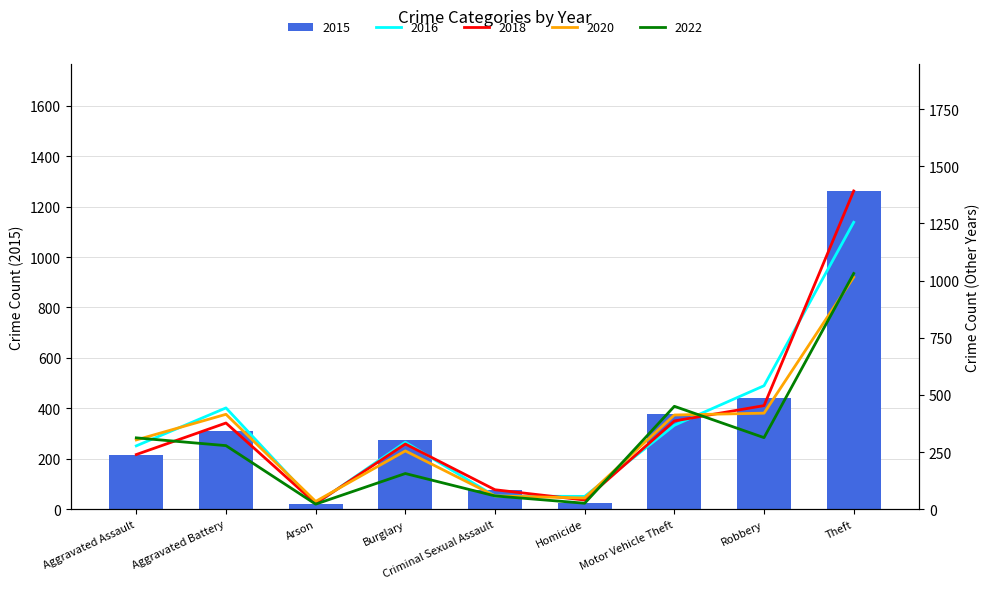

How many groups of bars are there?

9